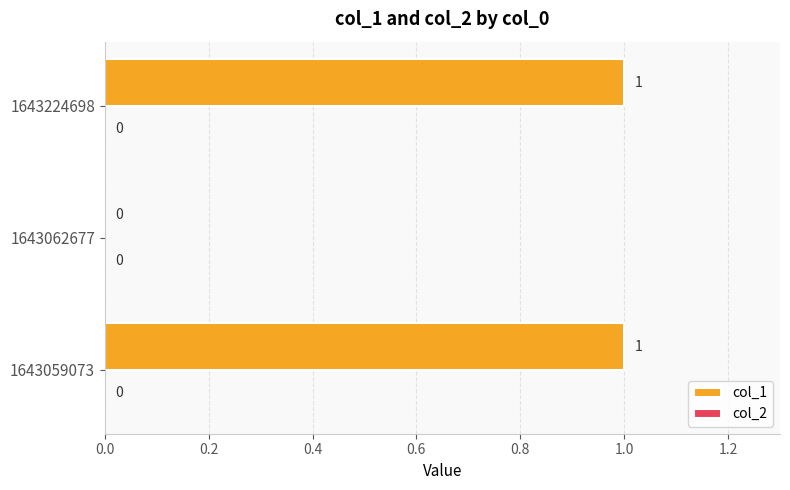

Between 1643059073 and 1643062677, which is larger?

1643059073